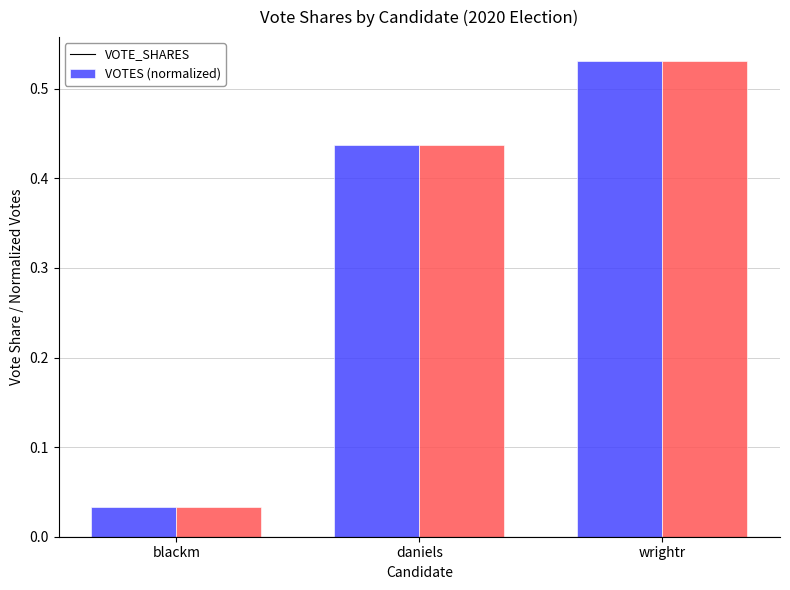

What is the average value of the VOTE_SHARES series?

0.3